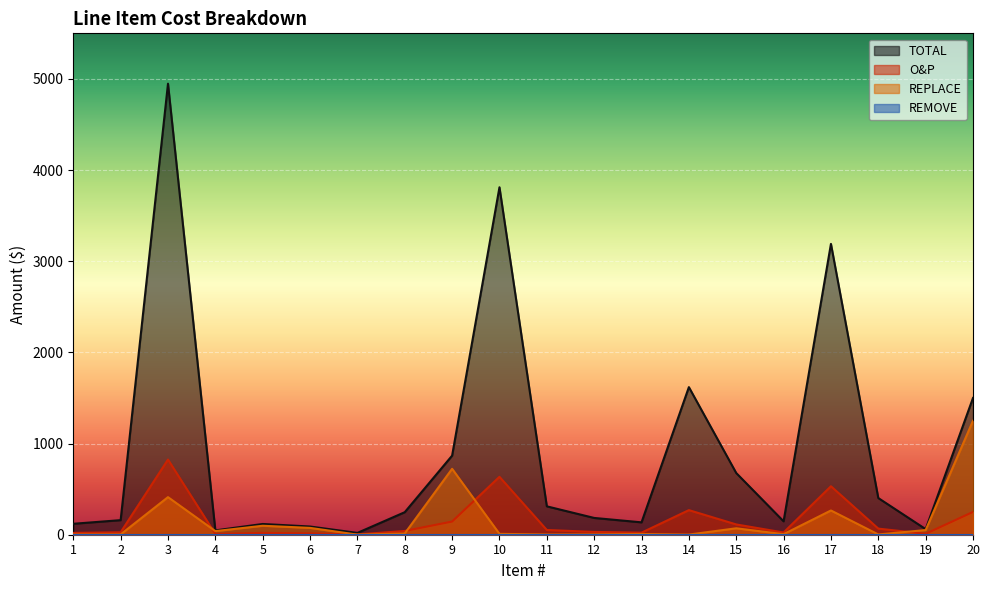

What is the sum of the TOTAL values at 14 and 2?

1778.9